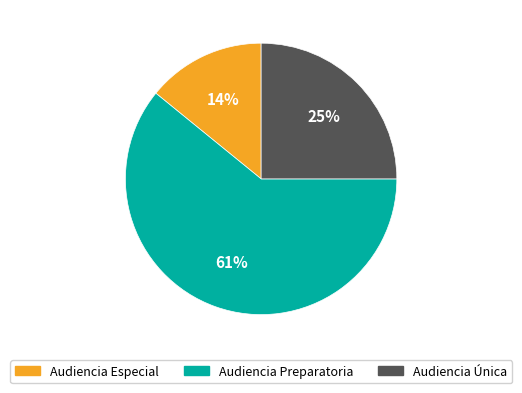

What is the ratio of the value at Audiencia Especial to the value at Audiencia Única?

0.6